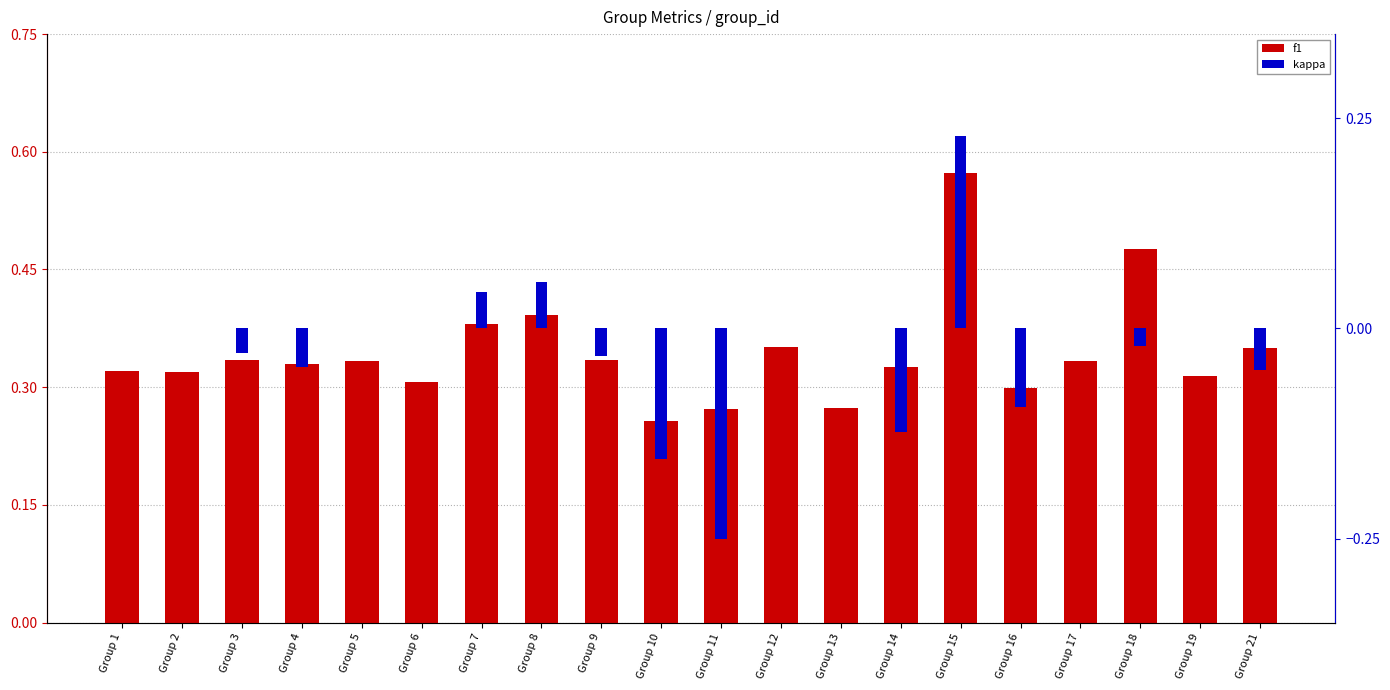

Rank the categories by f1 value from lowest to highest.

Group 10, Group 11, Group 13, Group 16, Group 6, Group 19, Group 2, Group 1, Group 14, Group 4, Group 5, Group 17, Group 3, Group 9, Group 21, Group 12, Group 7, Group 8, Group 18, Group 15